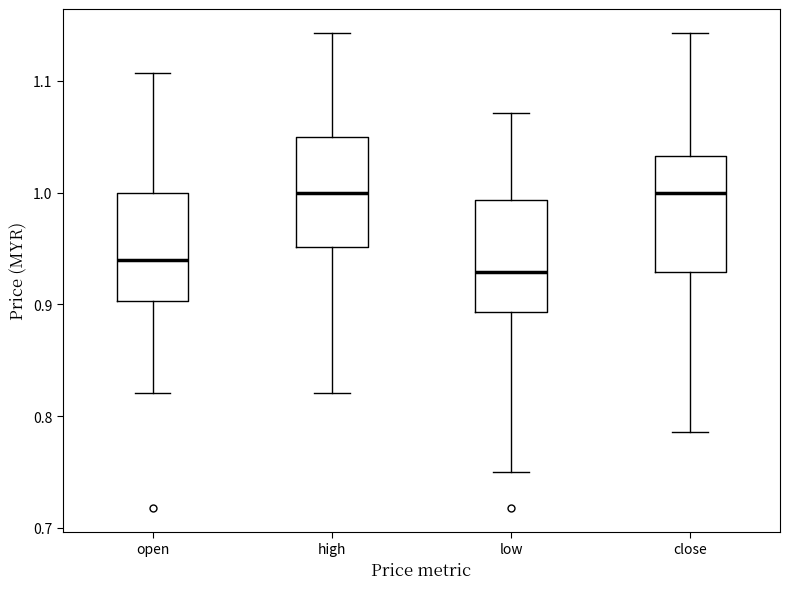

Where does the lower whisker of the box for open end on the y-axis? The values are not printed on the chart, so give them approximately, as read against the axis.

0.82